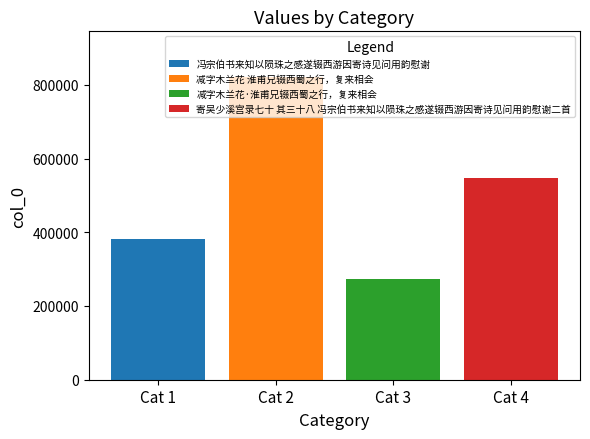

Which series has the largest range (max minus min)?

冯宗伯书来知以陨珠之感遂辍西游因寄诗见问用韵慰谢